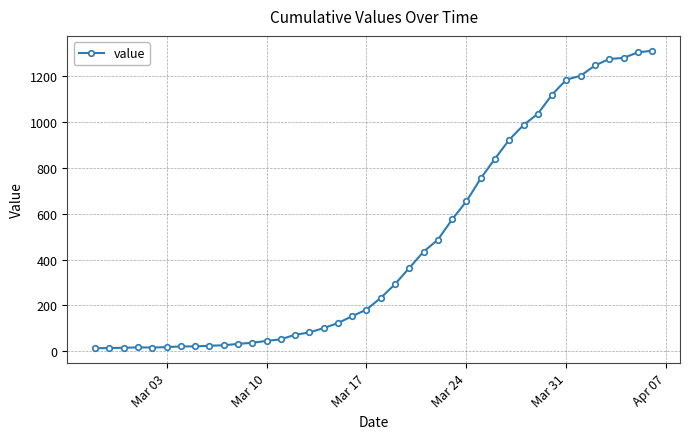

What is the minimum value shown in the chart?

13